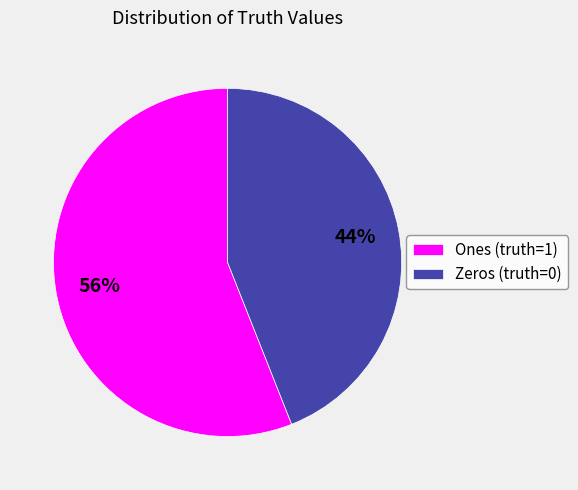

Rank the categories by value from lowest to highest.

Zeros (truth=0), Ones (truth=1)